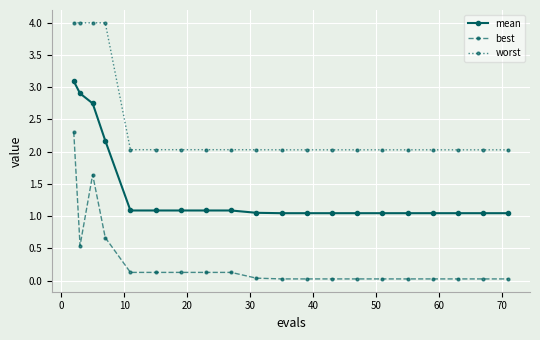

What is the difference between the second highest and second lowest values in the mean series?

1.9